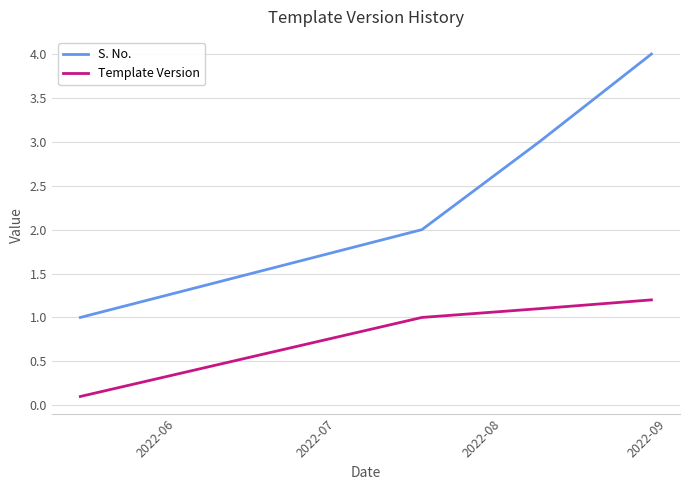

What is the sum of all S. No. values?

10.0